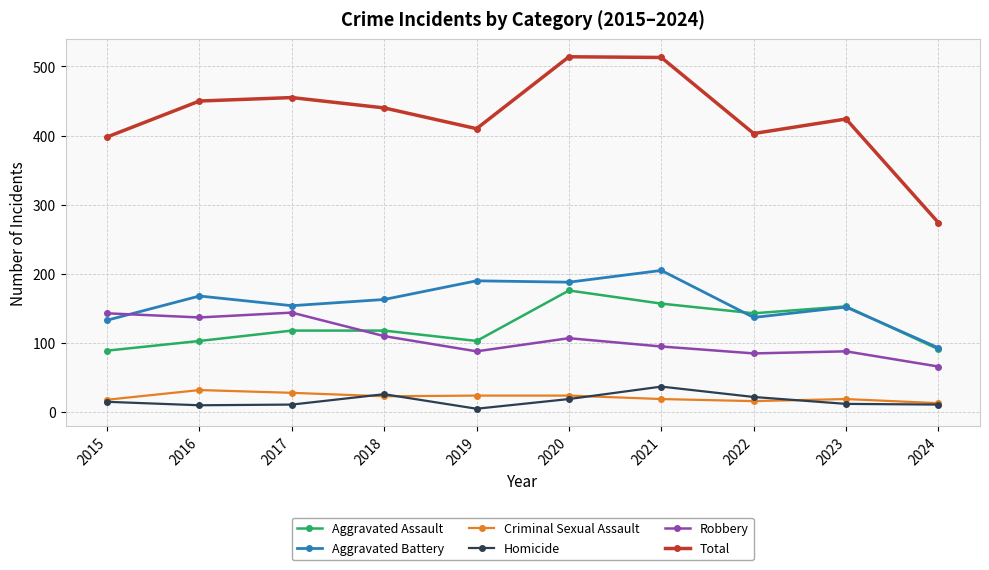

Does the chart have visible grid lines?

Yes